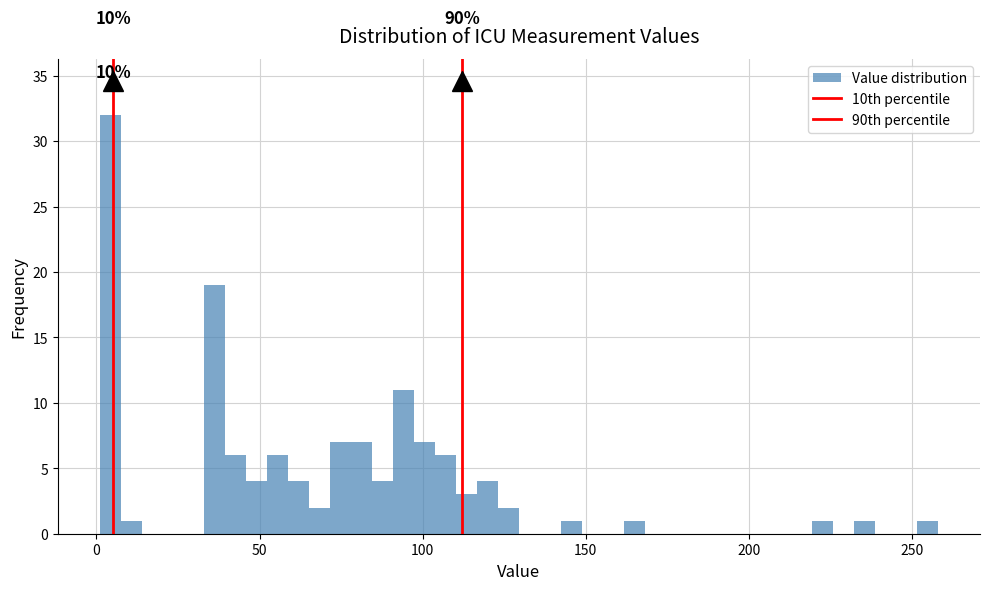

Read against the x-axis, roughly where is the centre of the tallest bar?

5